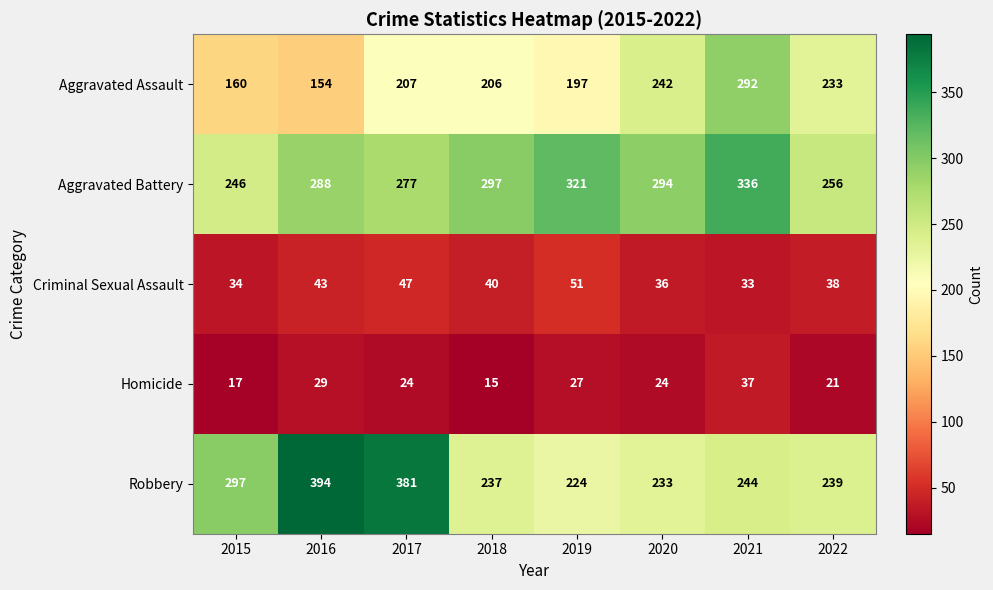

What is the average value of the Aggravated Battery series?

289